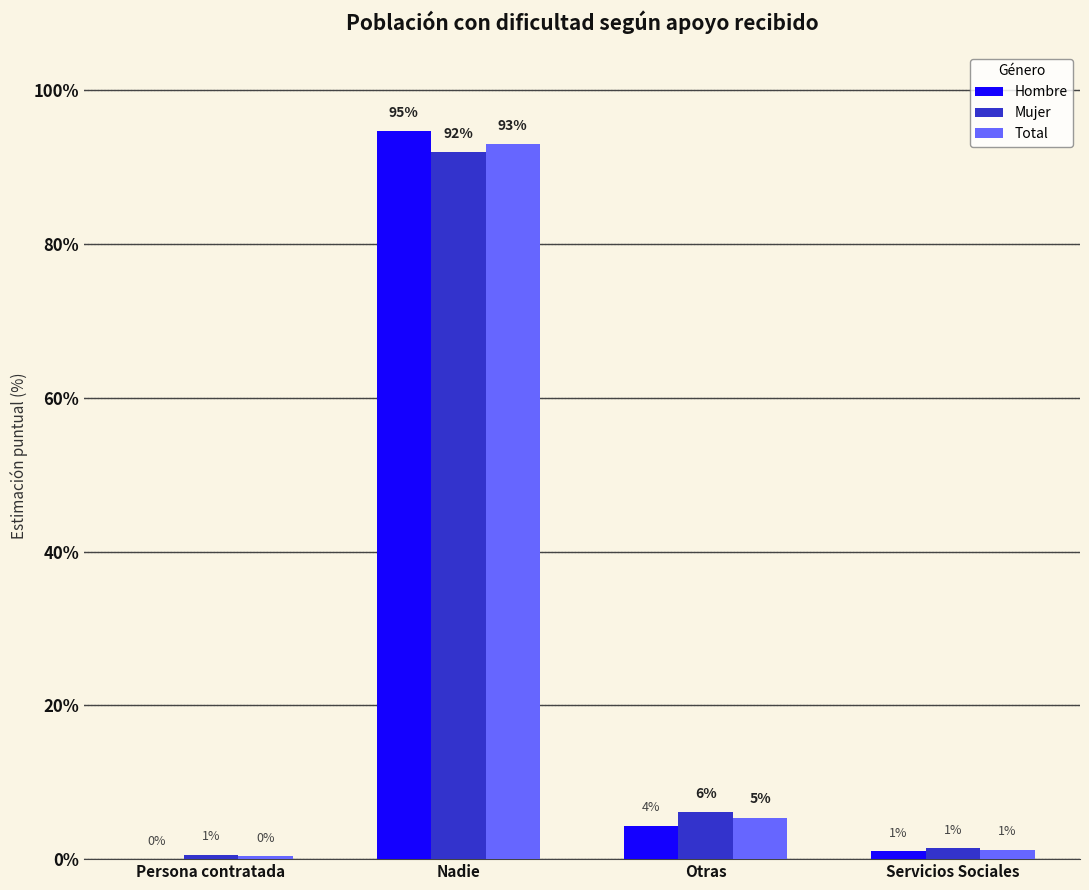

List the labels in order of Total value, largest first.

Nadie, Otras, Servicios Sociales, Persona contratada